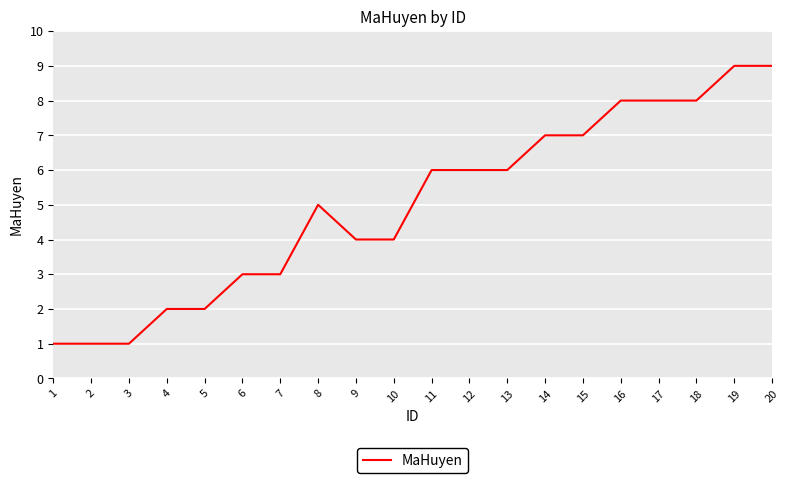

What is the minimum value shown in the chart?

1